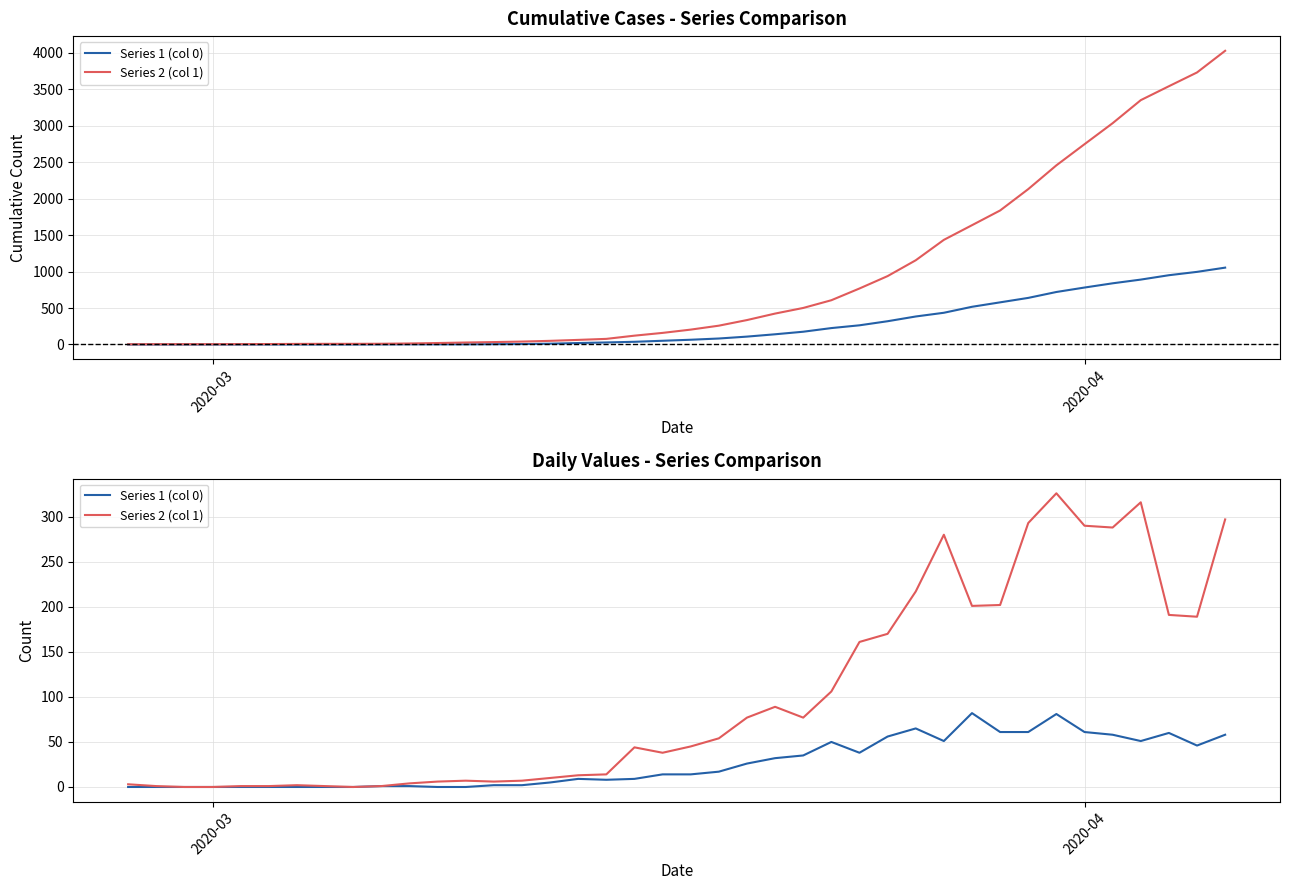

Does the chart display data point markers on the line(s)?

No